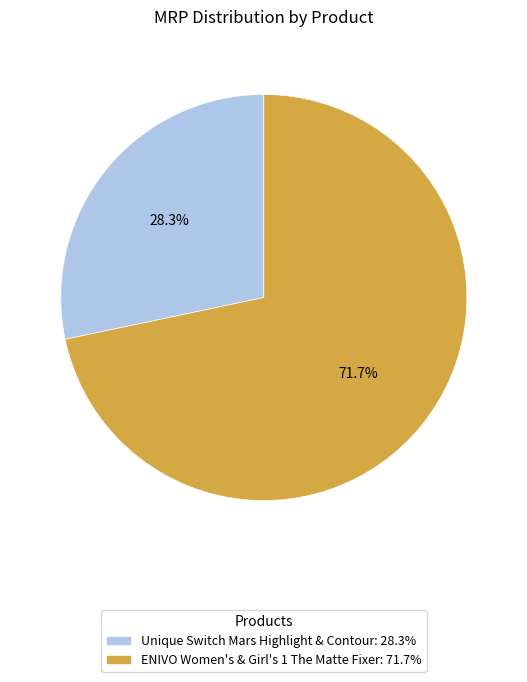

What is the ratio of the value at Unique Switch Mars Highlight & Contour to the value at ENIVO Women's & Girl's 1 The Matte Fixer?

0.4